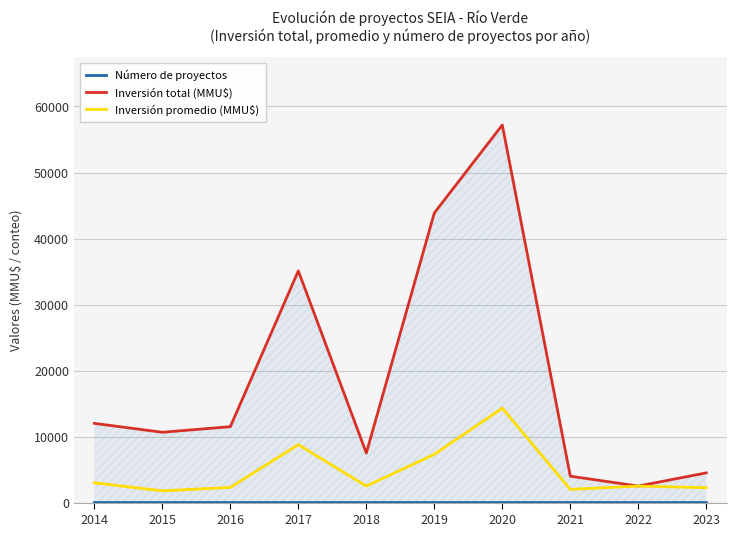

Rank the series by their maximum value, from highest to lowest.

Inversión total (MMU$), Inversión promedio (MMU$), Número de proyectos